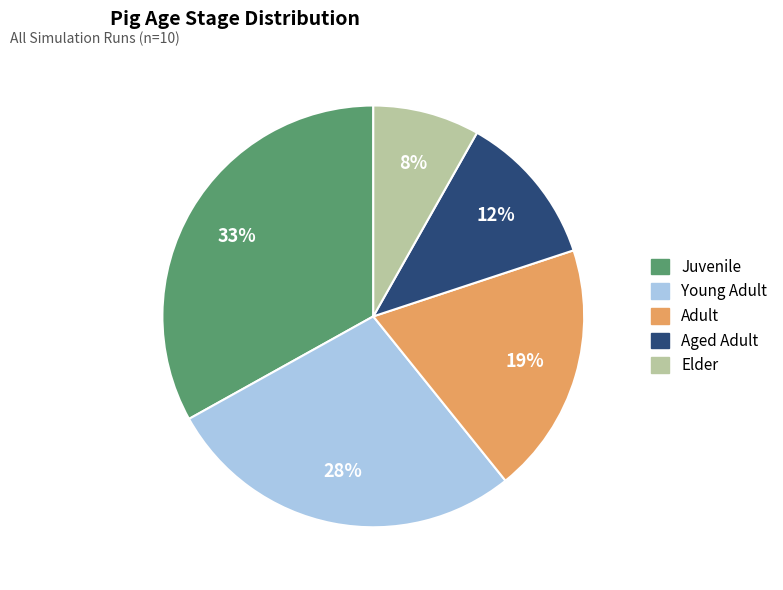

Combined, do Elder and Adult account for over 50%?

No